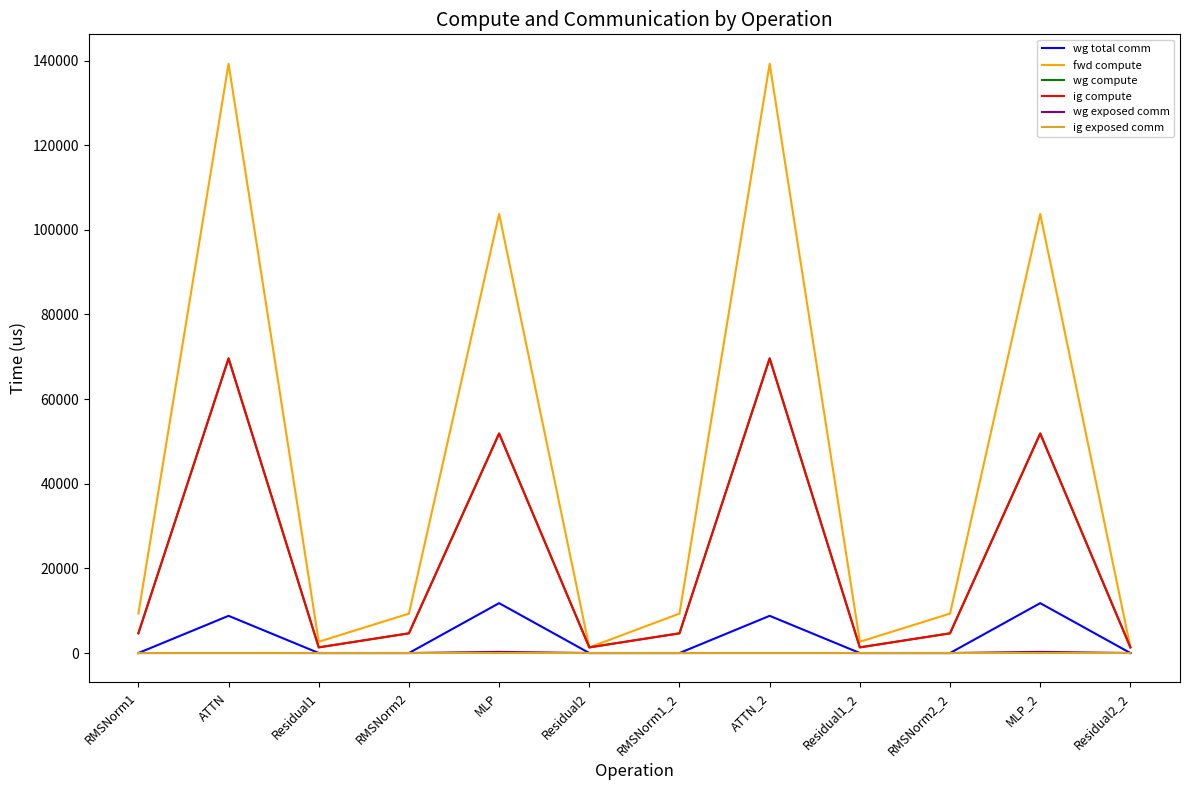

How many interior local valleys does the ig compute series have?

3